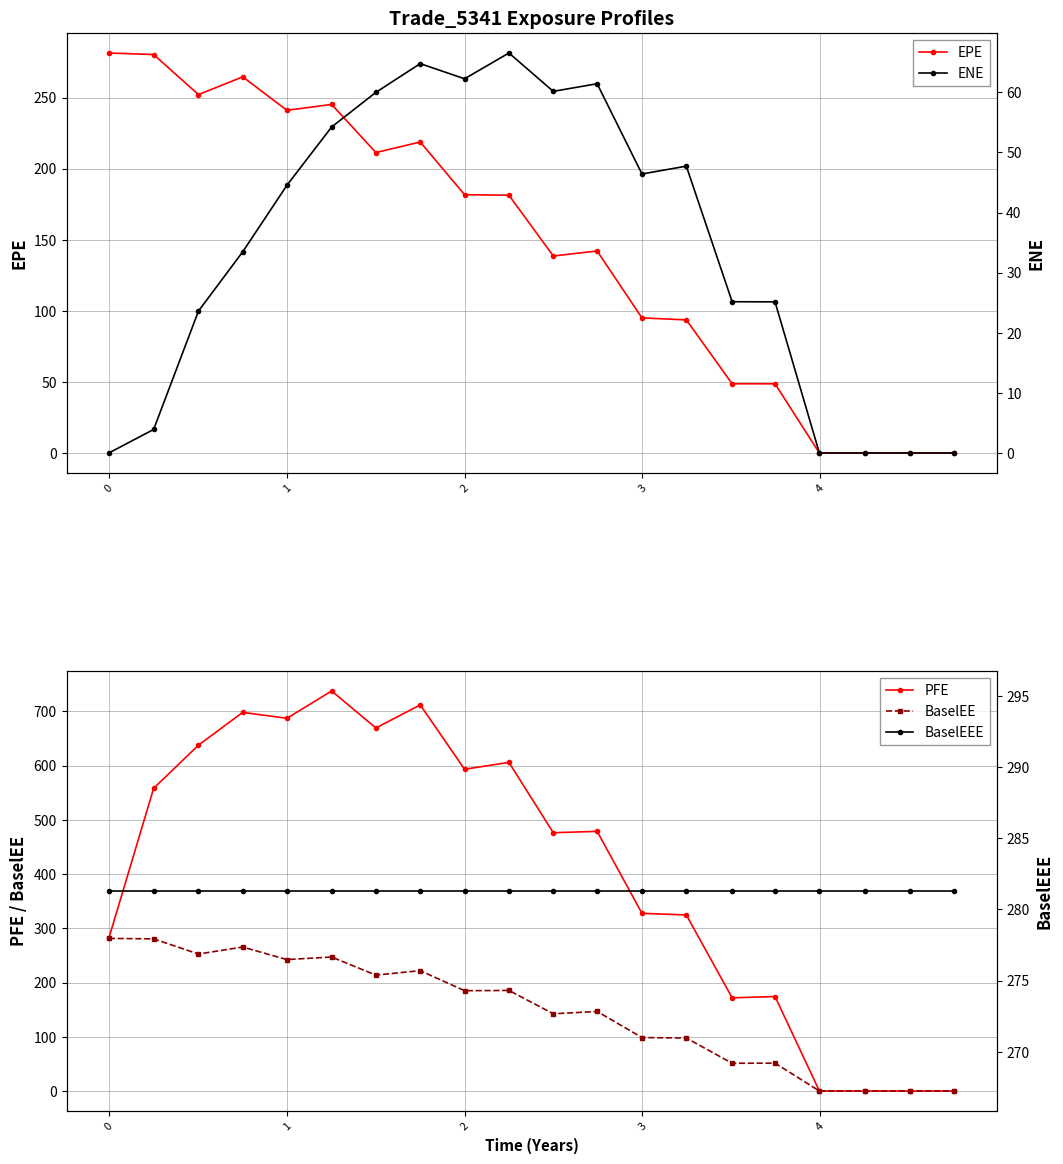

Where does the BaselEE series first go above 184?

−1